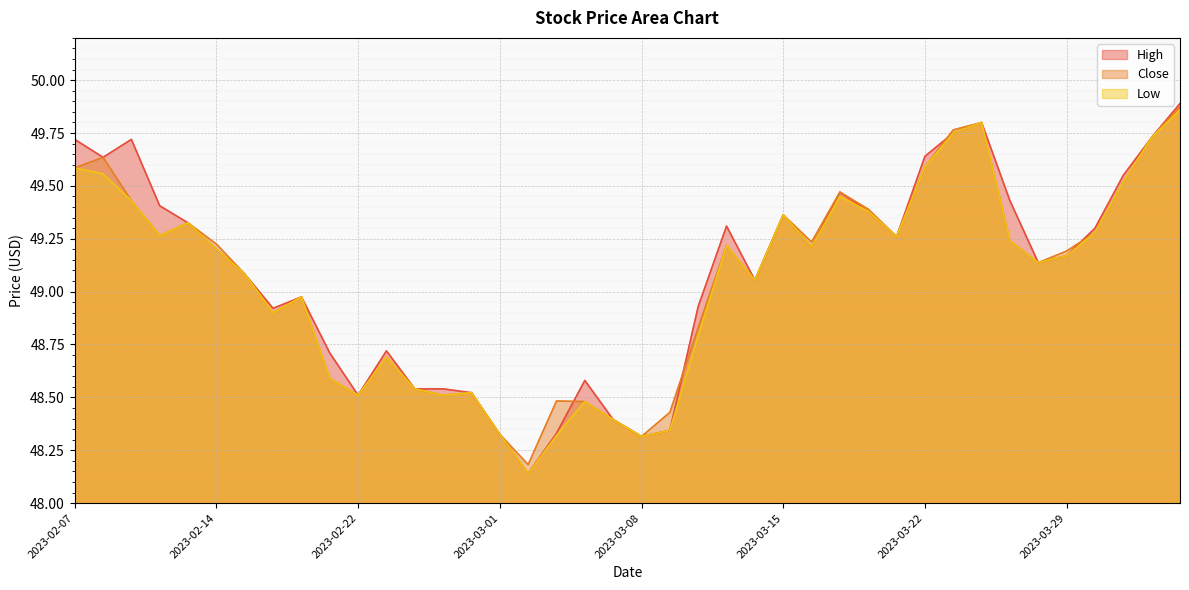

At which category is the sum across all series the highest?

2023-04-04